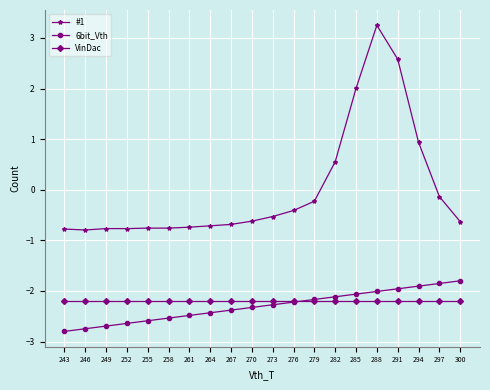

Which series has the widest spread of values?

#1